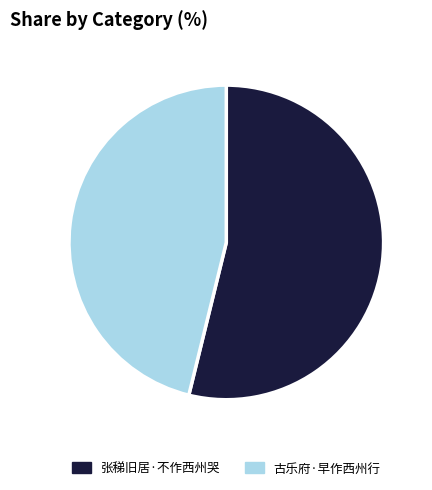

Is it true that 张稊旧居·不作西州哭 is 54% of the pie?

True